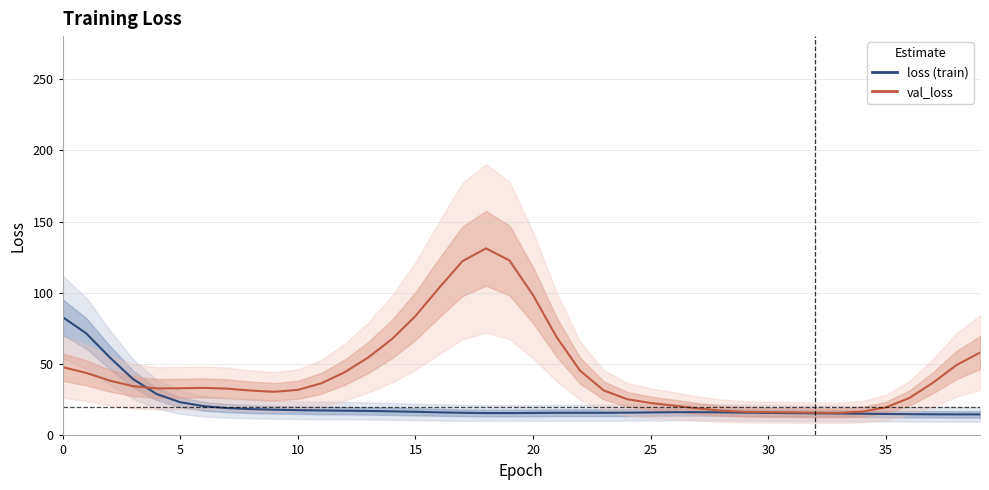

True or false: val_loss has more than 1 points higher than both neighbors.

True